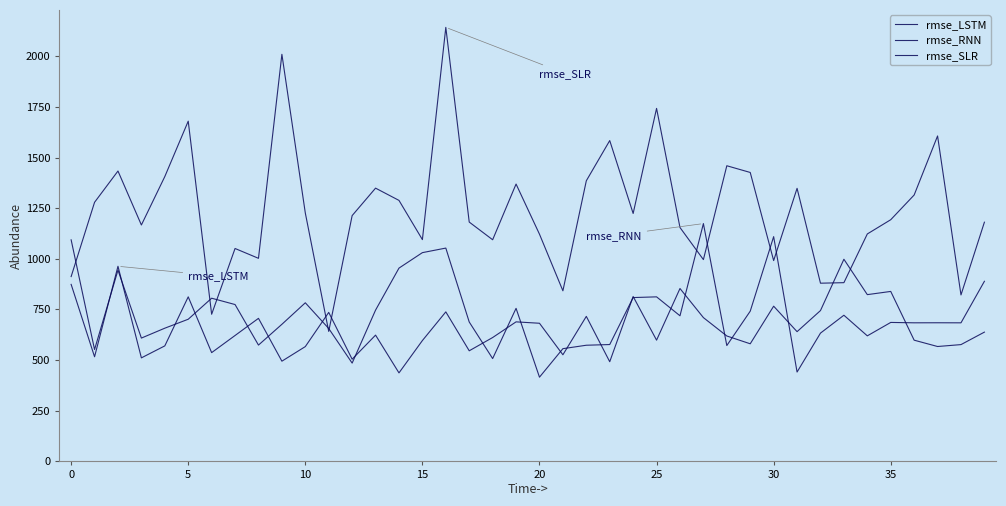

Is this an area chart (filled region under the line)?

No